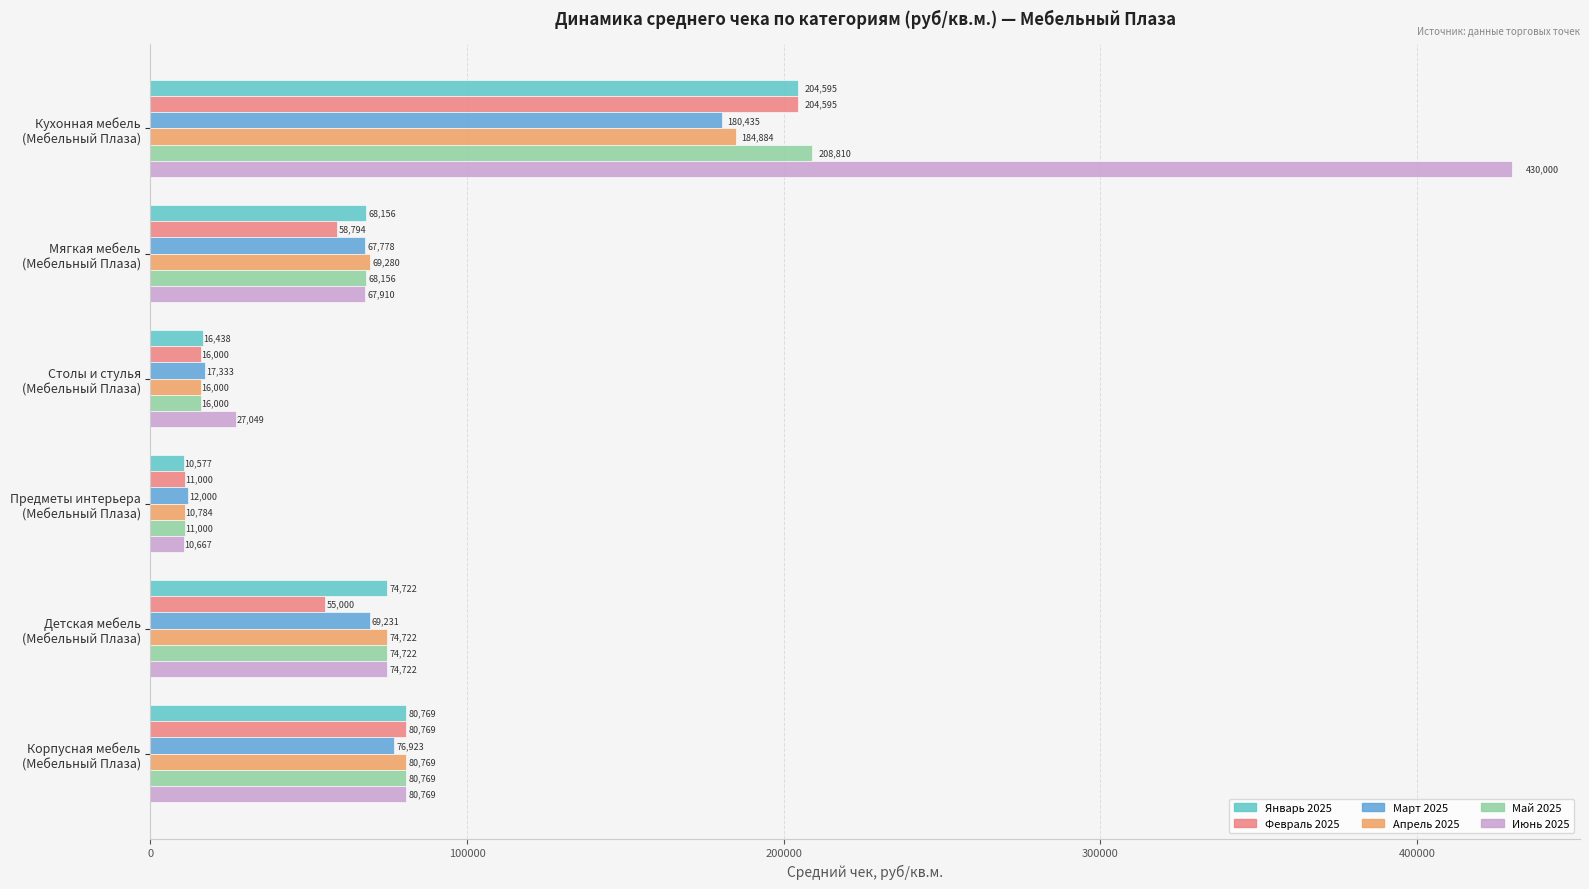

Which series has the largest range (max minus min)?

Июнь 2025